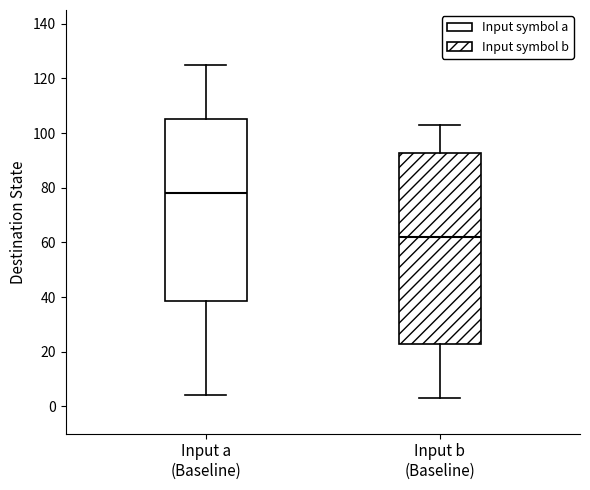

Reading left to right, transcribe this box plot: for each box, give where its median line is, the range the box spans, and where its two whiskers end, as read against the y-axis. The values are not printed on the chart, so give them approximately, as read against the axis.

Input a (Baseline): median 78, box 38 to 106, whiskers 4 to 126
Input b (Baseline): median 62, box 22 to 92, whiskers 4 to 104